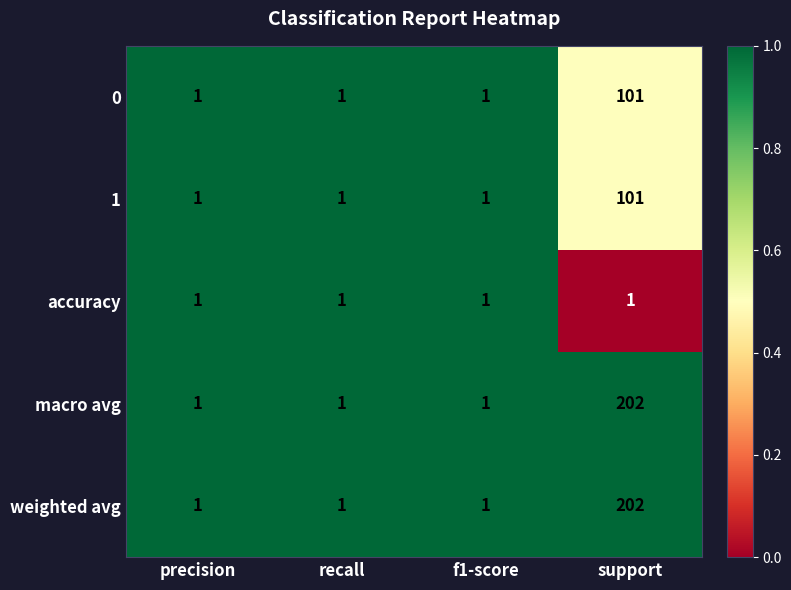

Reading right to left, transcribe all the data shown in this chart.

0: support=101	f1-score=1	recall=1	precision=1
1: support=101	f1-score=1	recall=1	precision=1
accuracy: support=1	f1-score=1	recall=1	precision=1
macro avg: support=202	f1-score=1	recall=1	precision=1
weighted avg: support=202	f1-score=1	recall=1	precision=1